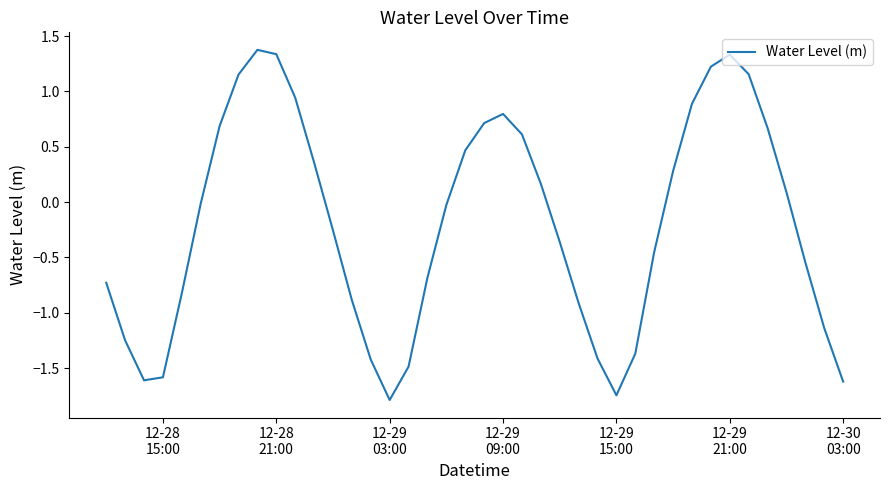

What is the minimum value shown in the chart?

-1.8